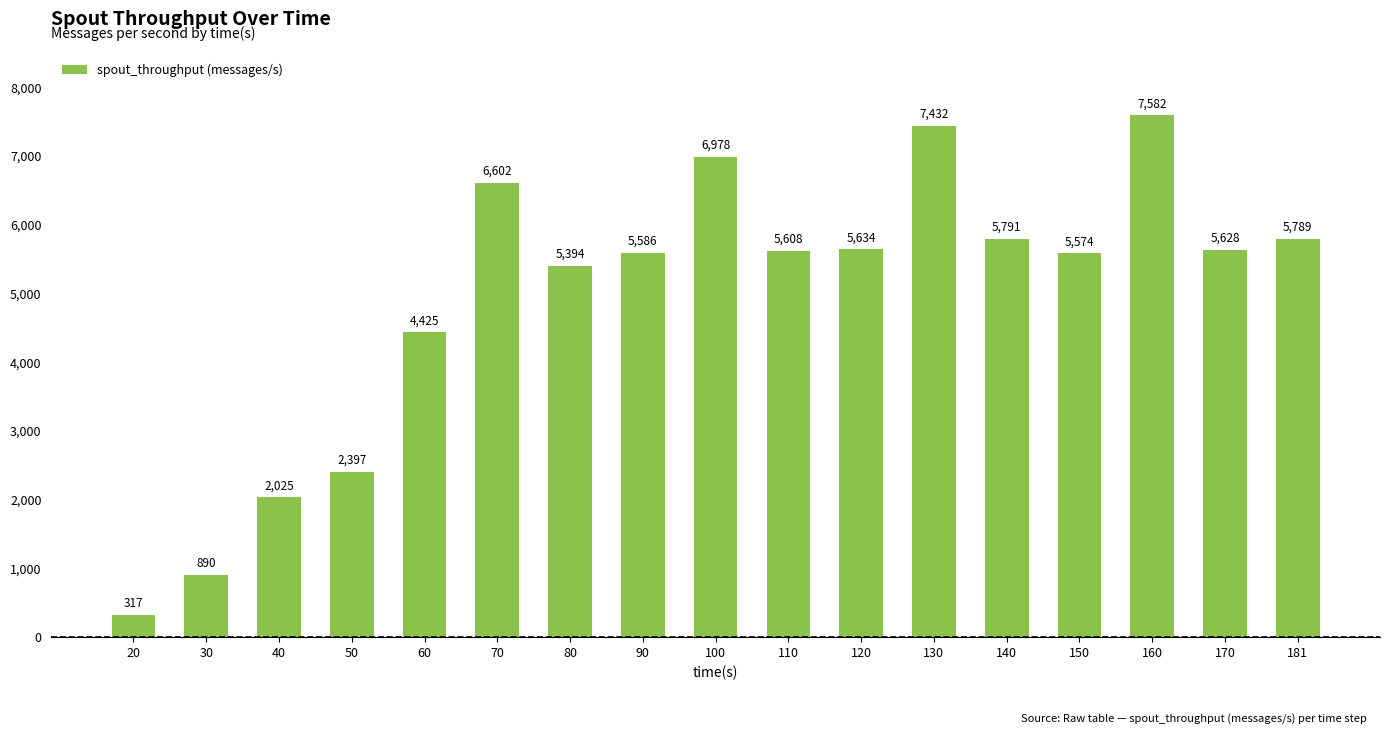

Rank the categories by value from highest to lowest.

160, 130, 100, 70, 140, 181, 120, 170, 110, 90, 150, 80, 60, 50, 40, 30, 20